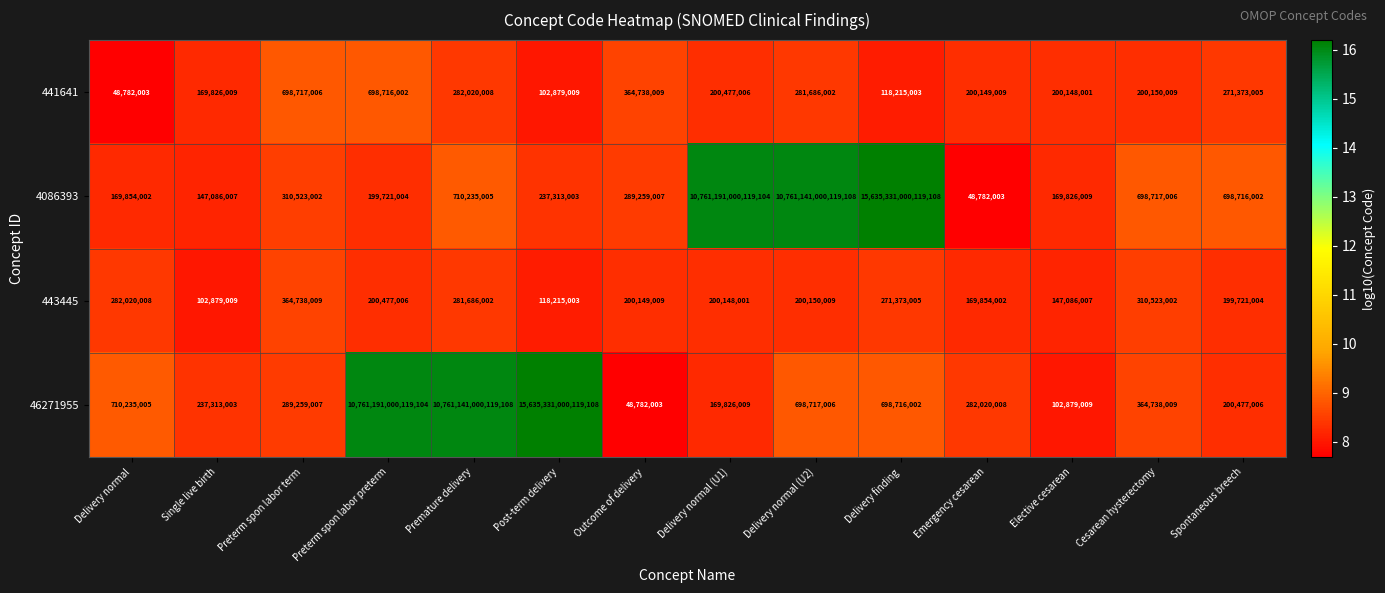

Is it true that 441641 equals 476066745 at Premature delivery?

False